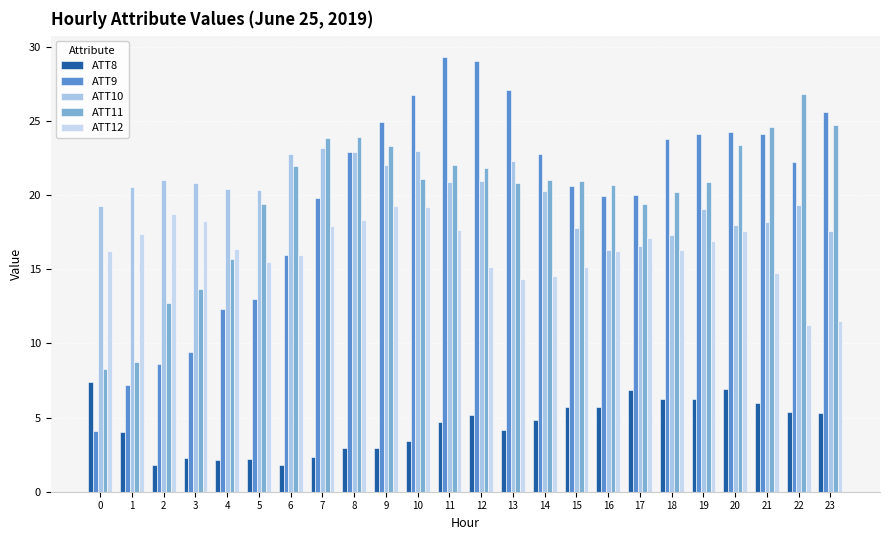

Reading left to right, transcribe all the data shown in this chart.

ATT8: 0=7.4	1=4.1	2=1.8	3=2.3	4=2.2	5=2.2	6=1.8	7=2.4	8=2.9	9=3.0	10=3.4	11=4.7	12=5.2	13=4.2	14=4.8	15=5.7	16=5.7	17=6.9	18=6.3	19=6.2	20=6.9	21=6.0	22=5.4	23=5.3
ATT9: 0=4.1	1=7.2	2=8.6	3=9.4	4=12.3	5=13.0	6=16.0	7=19.8	8=22.9	9=24.9	10=26.7	11=29.3	12=29.0	13=27.1	14=22.8	15=20.6	16=19.9	17=20.0	18=23.8	19=24.1	20=24.2	21=24.1	22=22.2	23=25.6
ATT10: 0=19.3	1=20.5	2=21.0	3=20.8	4=20.4	5=20.3	6=22.8	7=23.2	8=22.9	9=22.0	10=22.9	11=20.9	12=21.0	13=22.3	14=20.3	15=17.8	16=16.3	17=16.5	18=17.3	19=19.1	20=18.0	21=18.2	22=19.3	23=17.6
ATT11: 0=8.3	1=8.7	2=12.8	3=13.7	4=15.7	5=19.4	6=22.0	7=23.9	8=23.9	9=23.3	10=21.1	11=22.1	12=21.8	13=20.8	14=21.0	15=21.0	16=20.7	17=19.4	18=20.2	19=20.9	20=23.4	21=24.6	22=26.8	23=24.8
ATT12: 0=16.3	1=17.4	2=18.8	3=18.2	4=16.4	5=15.5	6=16.0	7=18.0	8=18.3	9=19.3	10=19.2	11=17.6	12=15.1	13=14.4	14=14.6	15=15.1	16=16.3	17=17.1	18=16.3	19=16.9	20=17.6	21=14.8	22=11.2	23=11.5